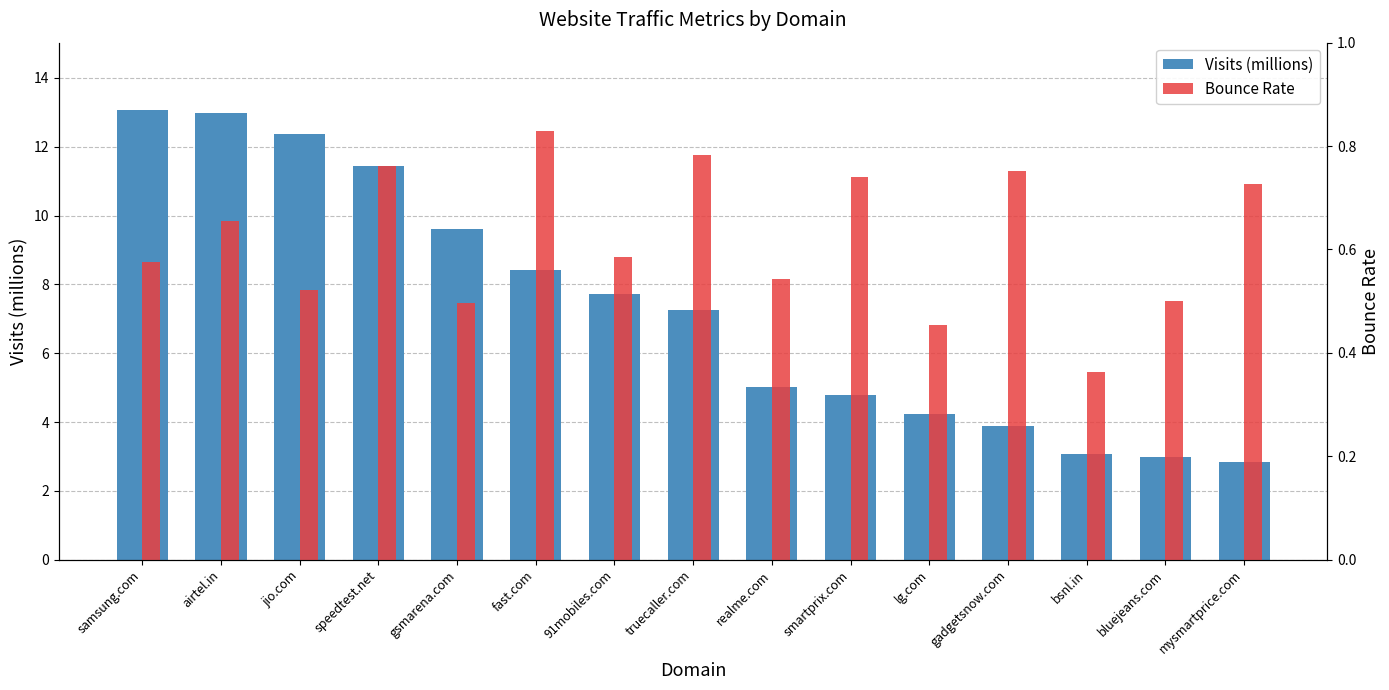

Which series has the largest total across all categories?

Visits (millions)